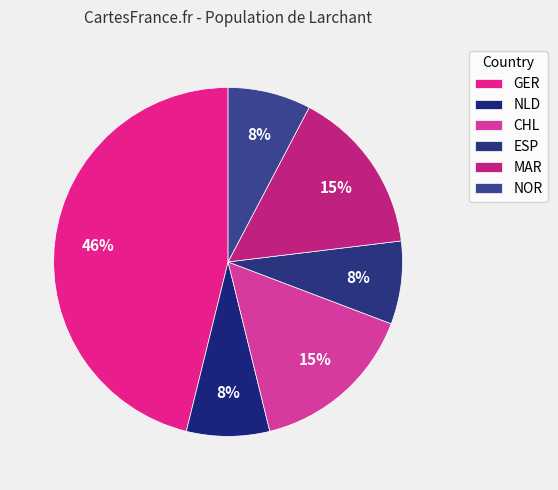

To the nearest percent, what is the difference between the largest and smallest slice percentages?

38%